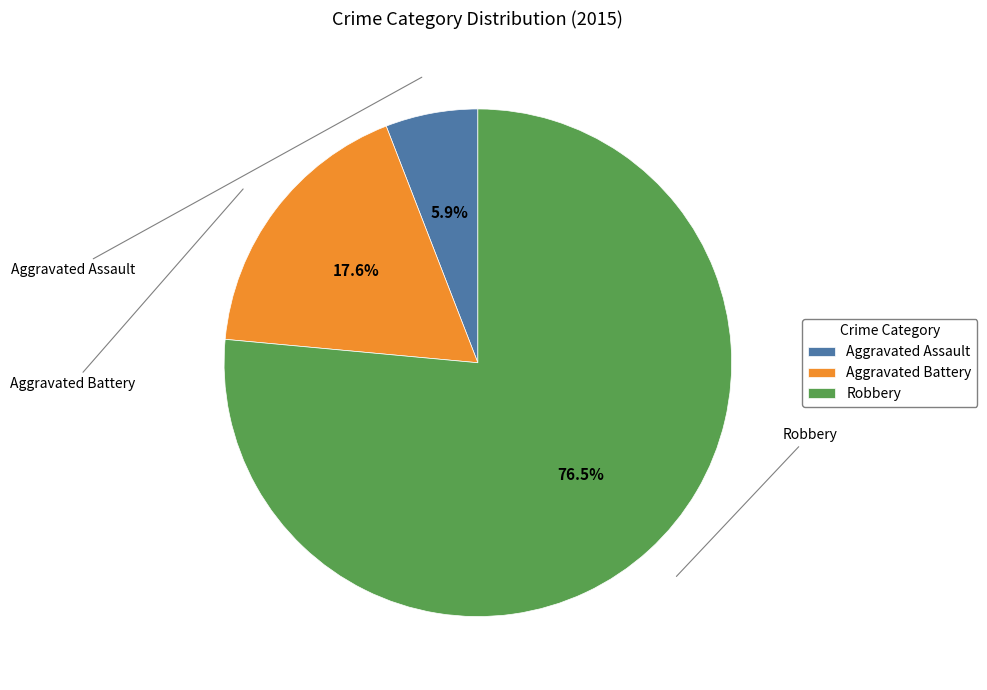

True or false: Robbery accounts for 62% of the total.

False